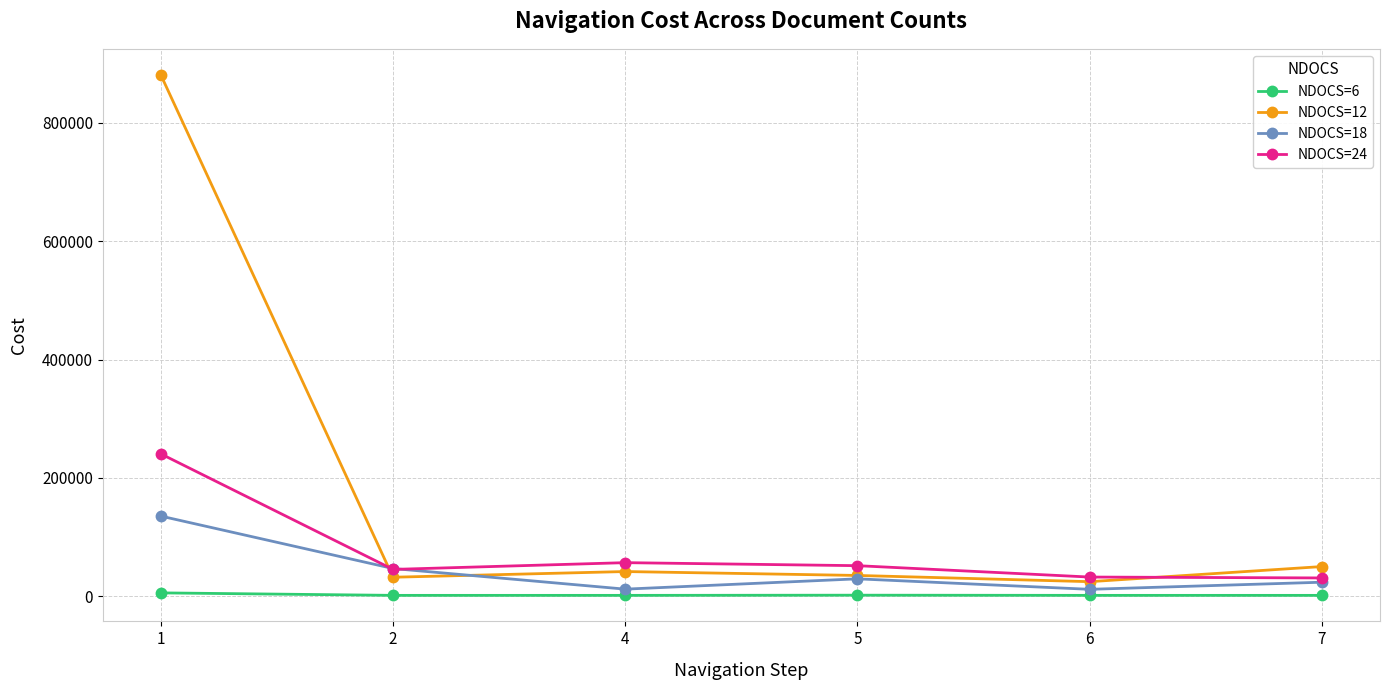

True or false: NDOCS=12 and NDOCS=6 intersect in this chart.

False